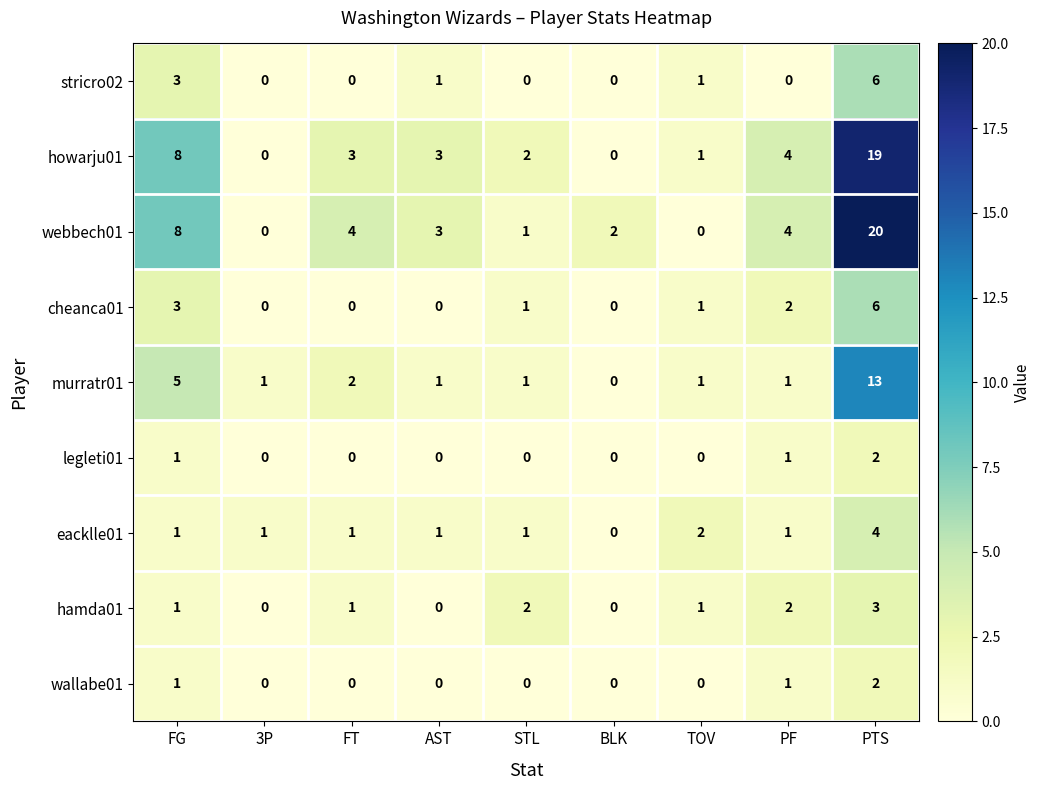

At which category does the chart reach its peak across all series?

PTS